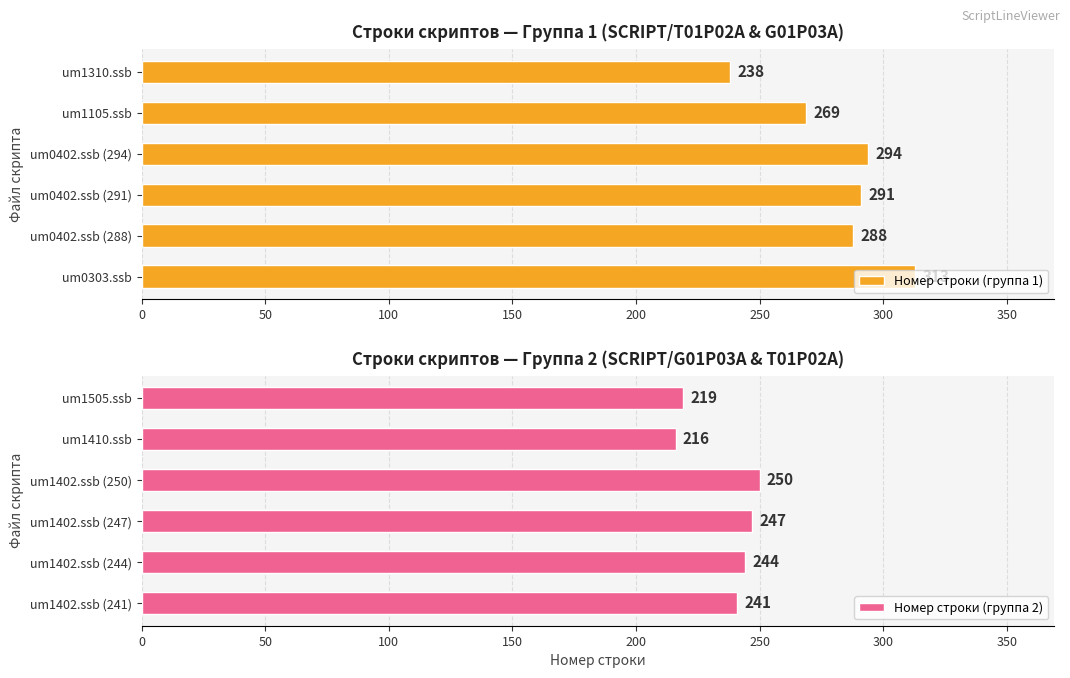

Rank the categories by Номер строки (группа 1) value from highest to lowest.

um0303.ssb, um0402.ssb (294), um0402.ssb (291), um0402.ssb (288), um1105.ssb, um1310.ssb